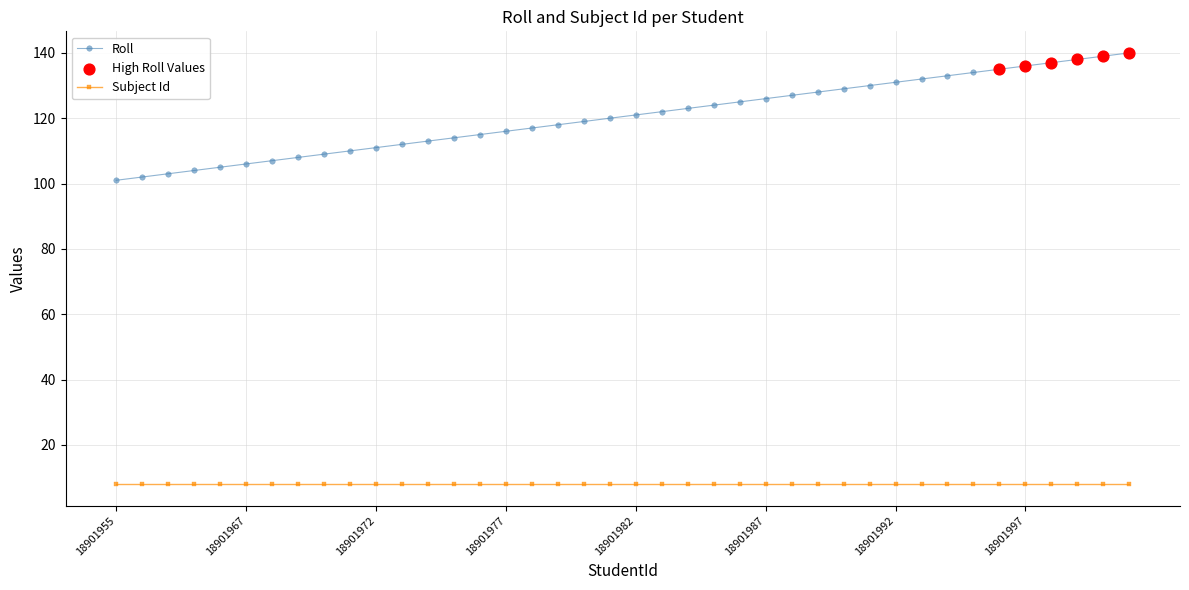

What is the value of the Subject Id point at the 2nd from the left?

8